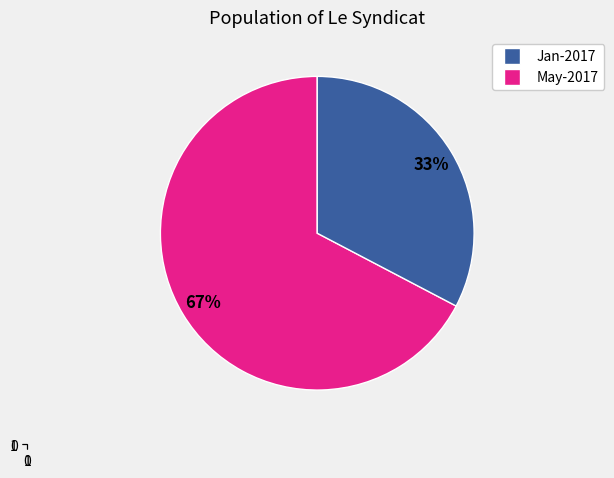

To the nearest percent, what is the average slice percentage?

50%